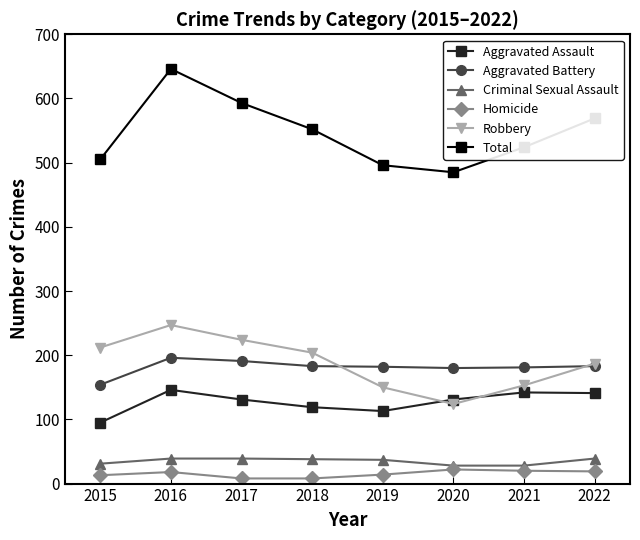

What is the approximate value of Aggravated Battery at 2017, to the nearest 10?

190